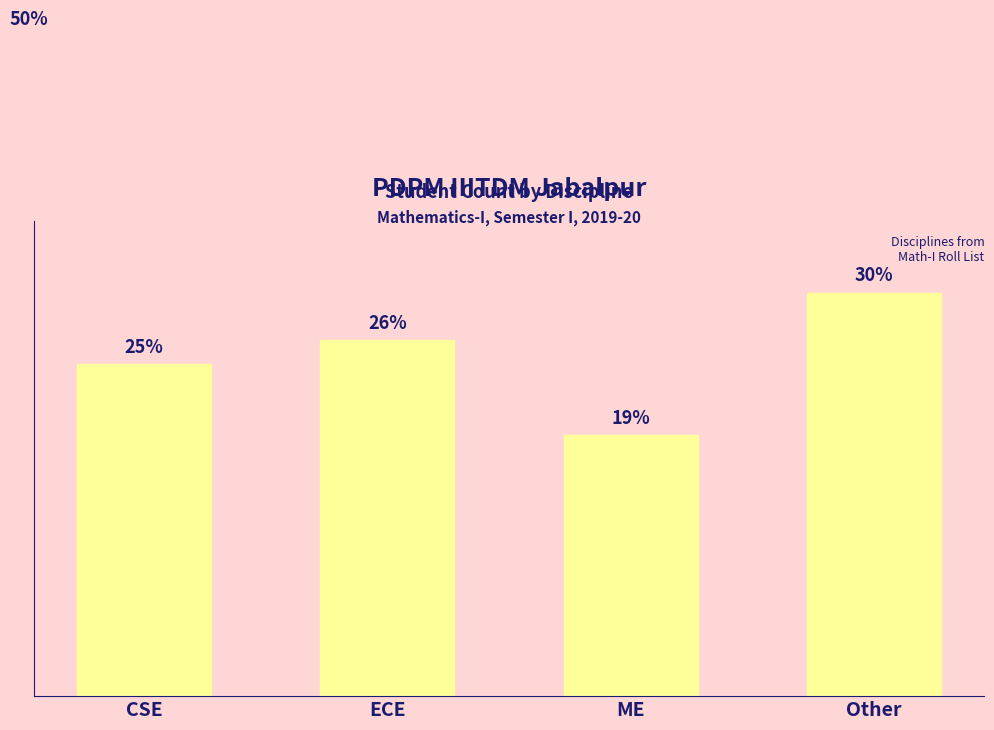

At which category does the chart reach its minimum across all series?

ME